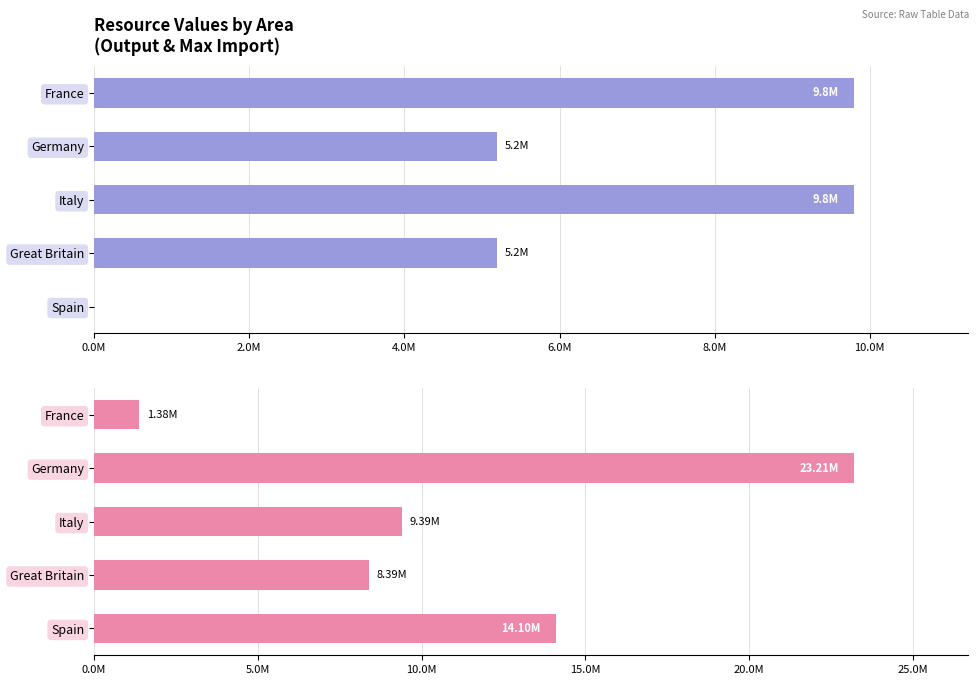

The output series shows 9800000.0 at France. True or false?

True